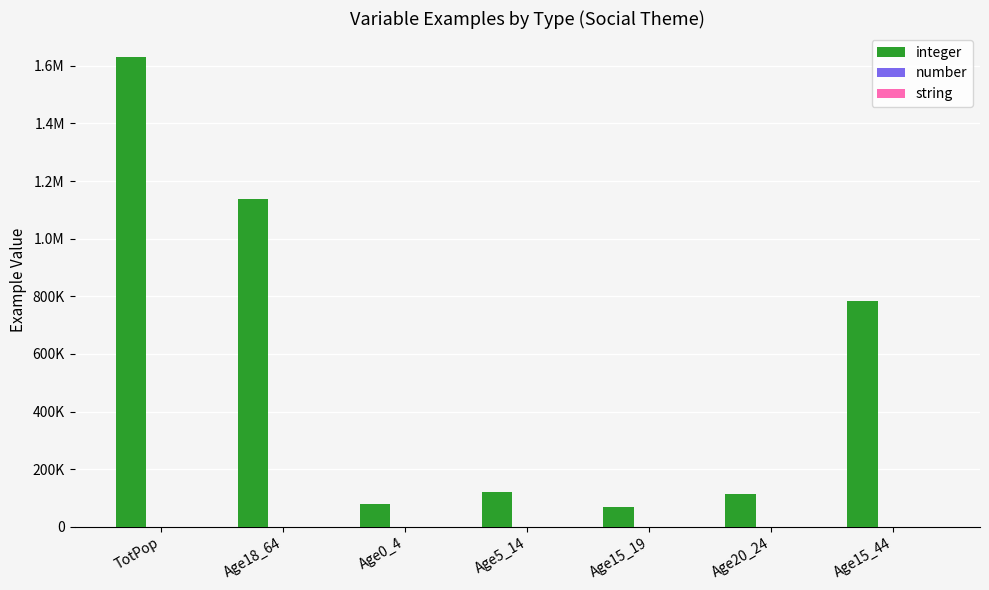

The integer series shows 1139347.0 at Age18_64. True or false?

True